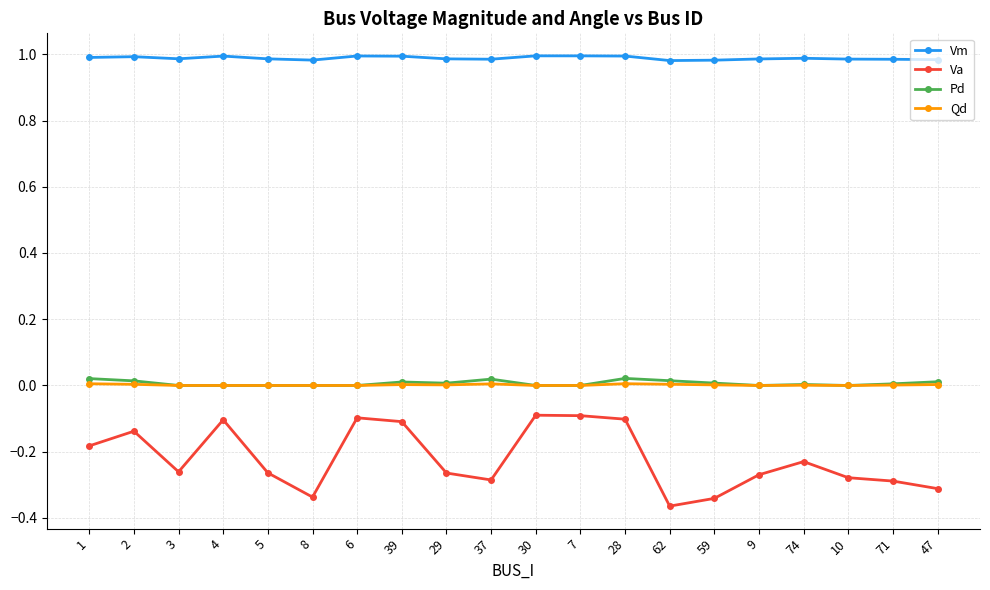

The value of Va at 47 is -0.1. True or false?

False